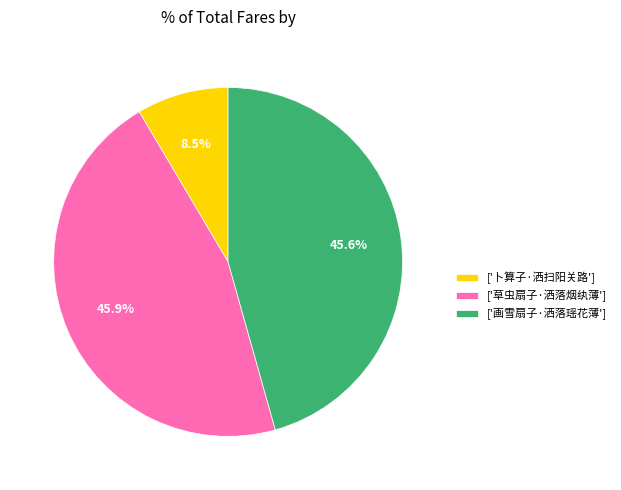

How many segments does this pie chart have?

3